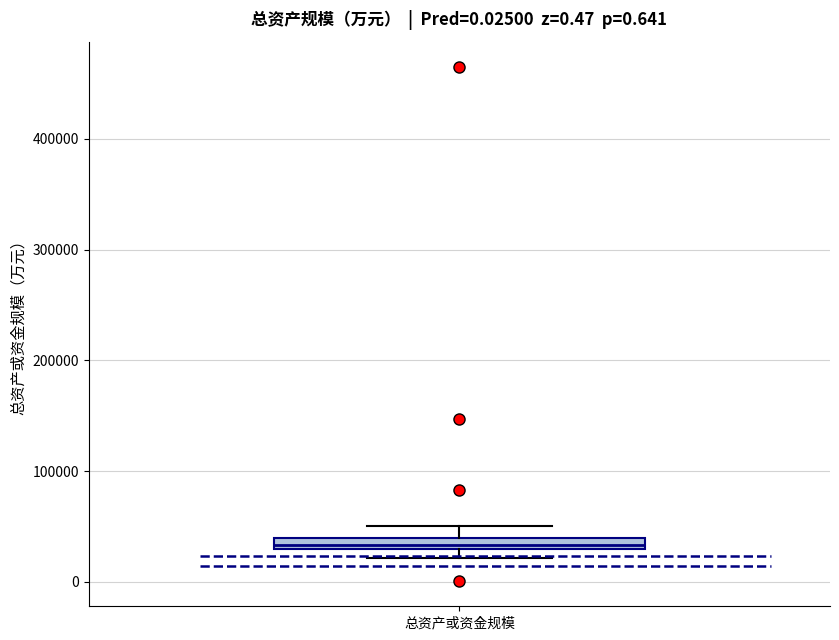

Where is the lower edge of the box for 总资产或资金规模 on the y-axis? The values are not printed on the chart, so give them approximately, as read against the axis.

30000